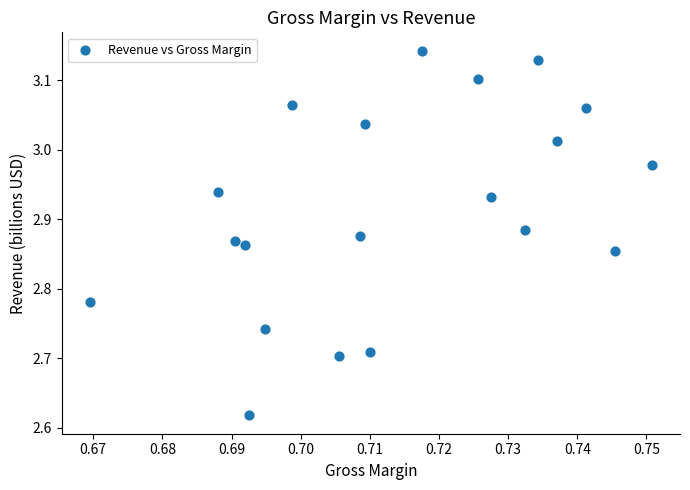

What is the range of Y values (max minus min)?

0.5